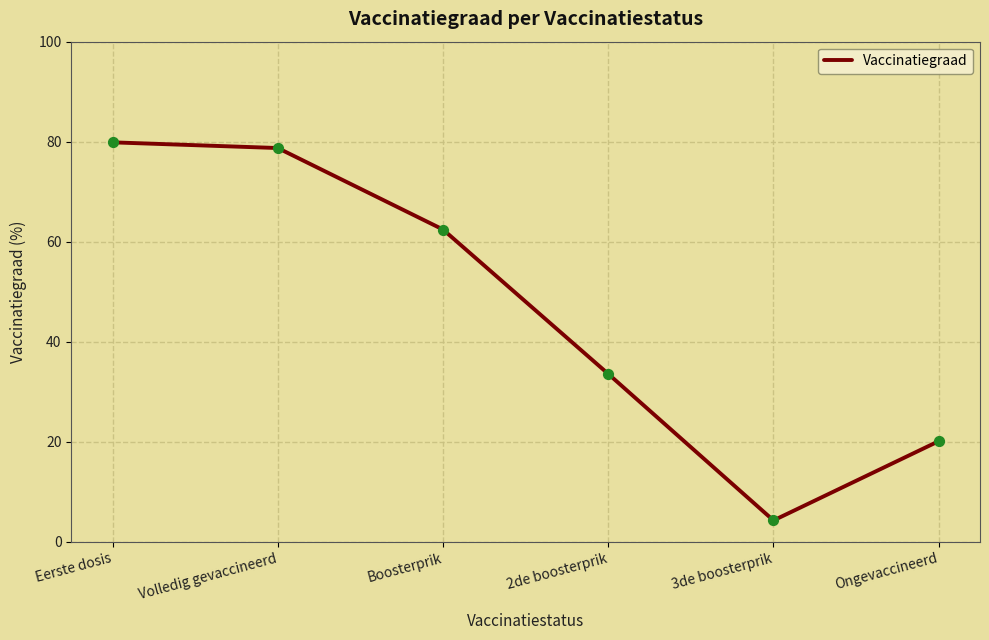

What is the change in value from Eerste dosis to Volledig gevaccineerd?

-1.1